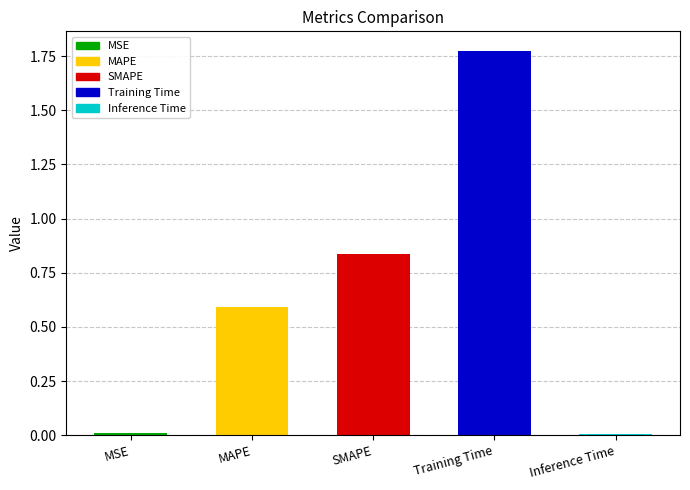

What is the difference between the values at Training Time and SMAPE?

0.9